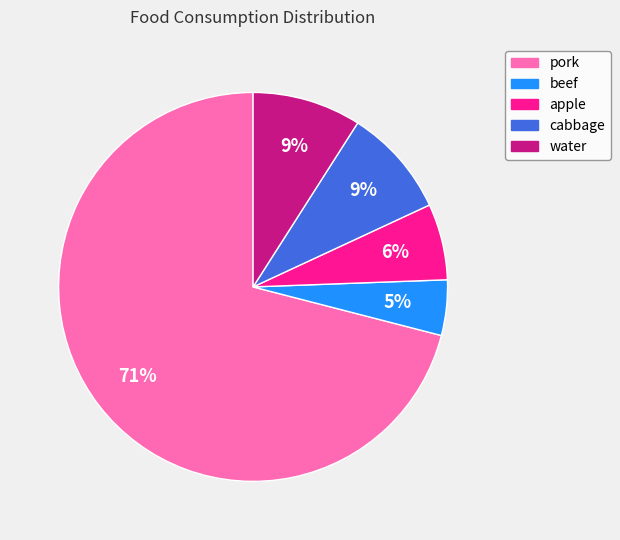

To the nearest percent, what is the average slice percentage?

20%